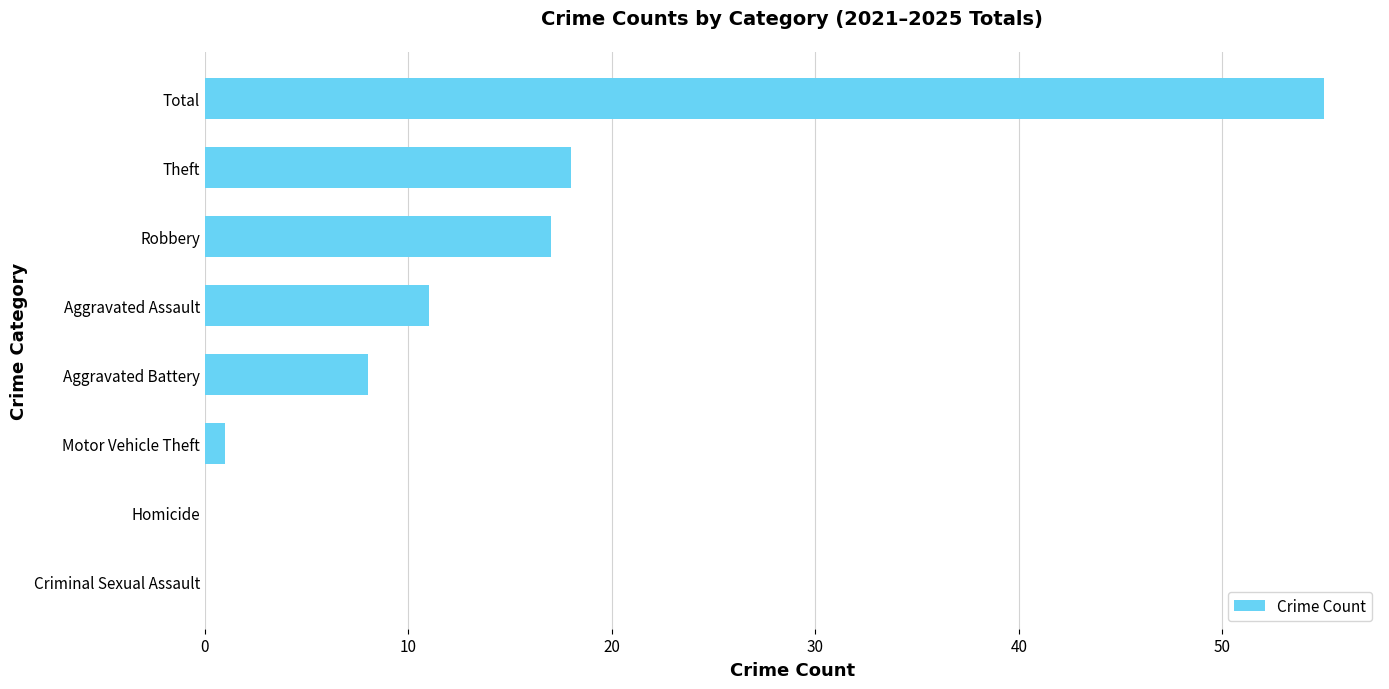

What is the change in value from Criminal Sexual Assault to Robbery?

+17